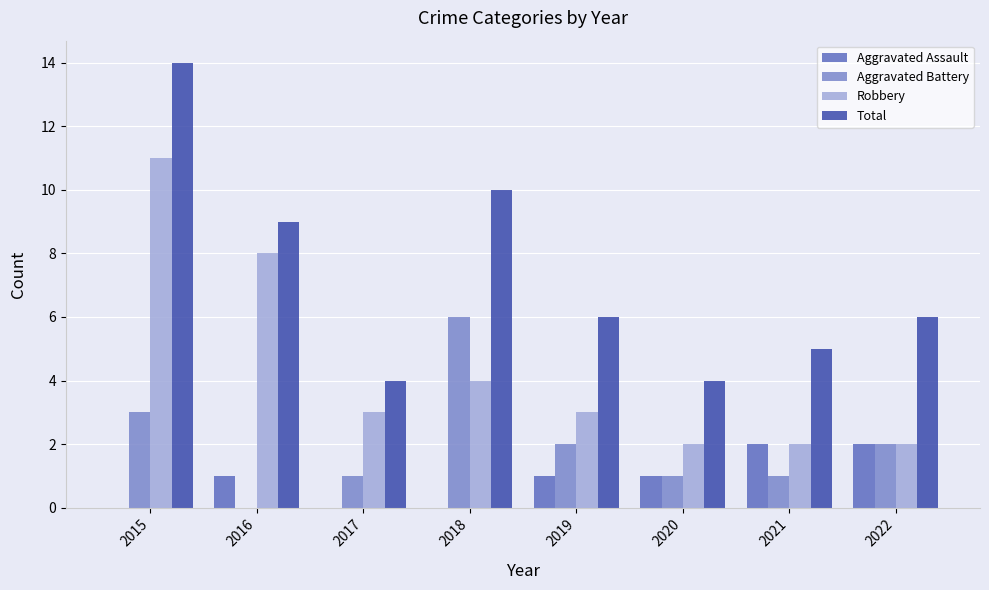

Reading right to left, what are all the values shown in this chart?

Aggravated Assault: 2022=2	2021=2	2020=1	2019=1	2018=0	2017=0	2016=1	2015=0
Aggravated Battery: 2022=2	2021=1	2020=1	2019=2	2018=6	2017=1	2016=0	2015=3
Robbery: 2022=2	2021=2	2020=2	2019=3	2018=4	2017=3	2016=8	2015=11
Total: 2022=6	2021=5	2020=4	2019=6	2018=10	2017=4	2016=9	2015=14